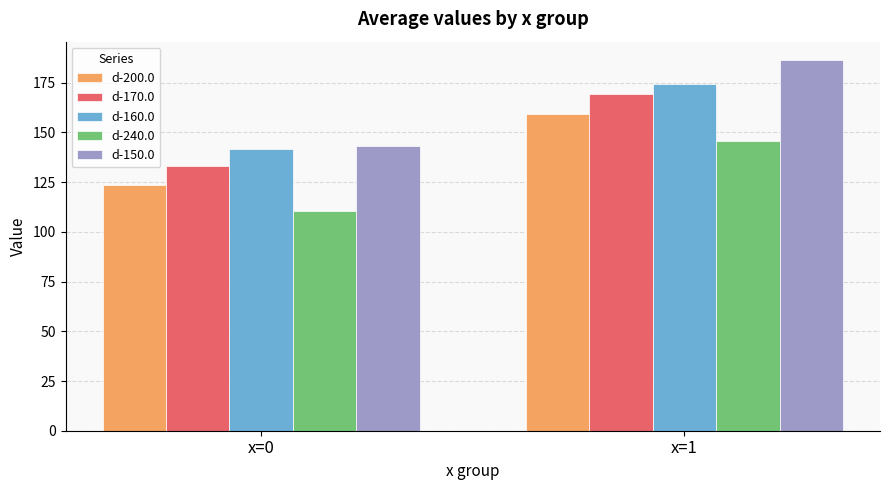

Reading left to right, list all the values displayed in this chart.

d-200.0: 123.7	159.4
d-170.0: 133.1	169.3
d-160.0: 141.8	174.4
d-240.0: 110.4	145.5
d-150.0: 143.0	186.3